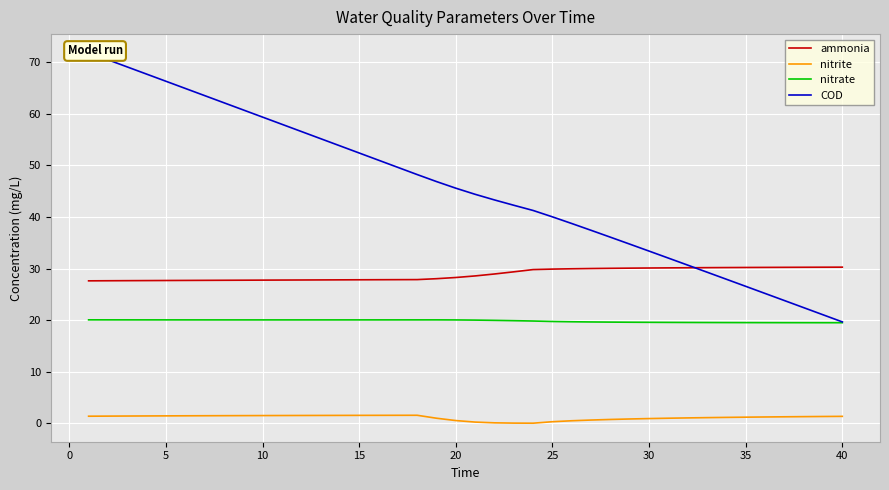

Reading right to left, what are all the values shown in this chart?

ammonia: 30.3	30.3	30.3	30.2	30.2	30.2	30.2	30.2	30.2	30.1	30.1	30.1	30.1	30.0	30.0	29.9	29.8	29.4	29.0	28.6	28.3	28.0	27.9	27.9	27.8	27.8	27.8	27.8	27.8	27.8	27.8	27.8	27.7	27.7	27.7	27.7	27.7	27.7	27.6	27.6
nitrite: 1.4	1.3	1.3	1.3	1.2	1.2	1.2	1.1	1.1	1.0	0.9	0.8	0.8	0.6	0.5	0.3	0.0	0.0	0.1	0.2	0.5	1.0	1.6	1.6	1.6	1.5	1.5	1.5	1.5	1.5	1.5	1.5	1.5	1.5	1.5	1.4	1.4	1.4	1.4	1.4
nitrate: 19.5	19.5	19.5	19.5	19.5	19.5	19.5	19.5	19.6	19.6	19.6	19.6	19.6	19.7	19.7	19.7	19.8	19.9	20.0	20.0	20.0	20.1	20.1	20.1	20.1	20.1	20.1	20.1	20.1	20.1	20.1	20.1	20.1	20.1	20.1	20.1	20.1	20.1	20.1	20.1
COD: 19.7	21.1	22.4	23.8	25.2	26.6	27.9	29.3	30.7	32.0	33.4	34.7	36.1	37.4	38.7	40.0	41.3	42.3	43.3	44.4	45.6	46.9	48.2	49.6	51.0	52.4	53.8	55.2	56.6	58.0	59.4	60.8	62.2	63.5	64.9	66.3	67.7	69.1	70.5	71.9